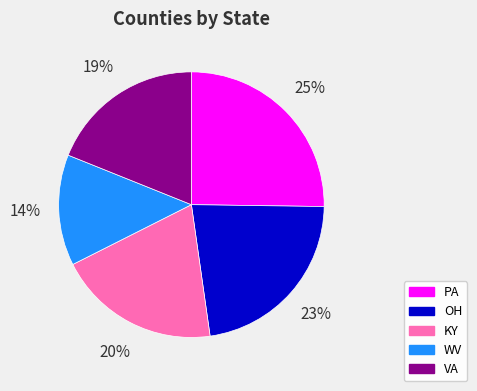

Which has a higher value, OH or PA?

PA